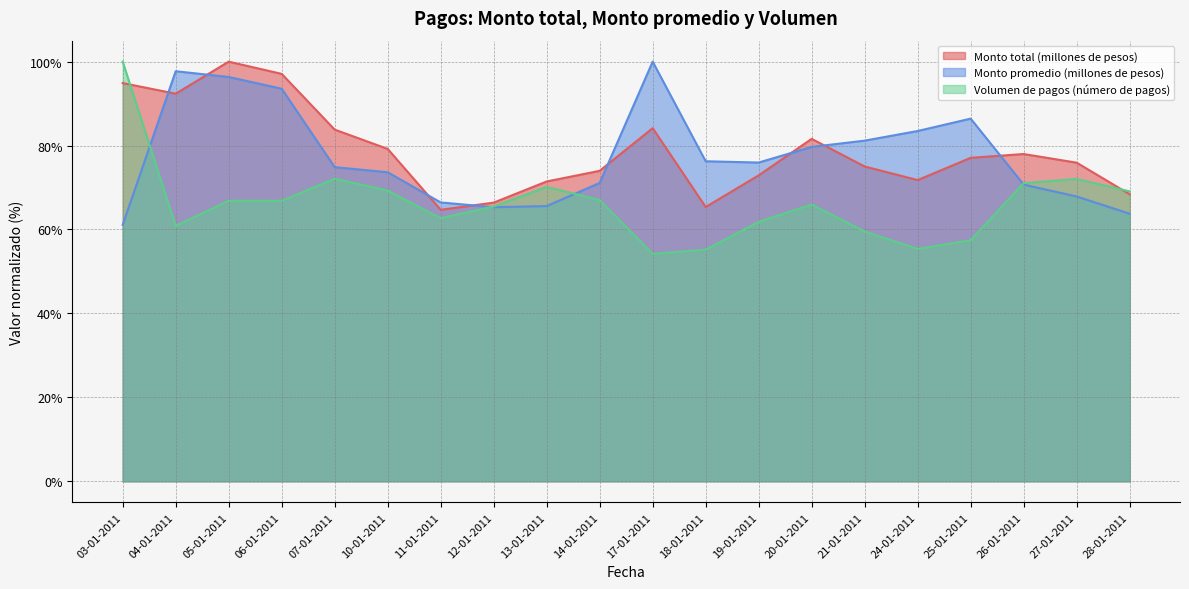

At which label does Monto promedio (millones de pesos) first exceed 75?

04-01-2011